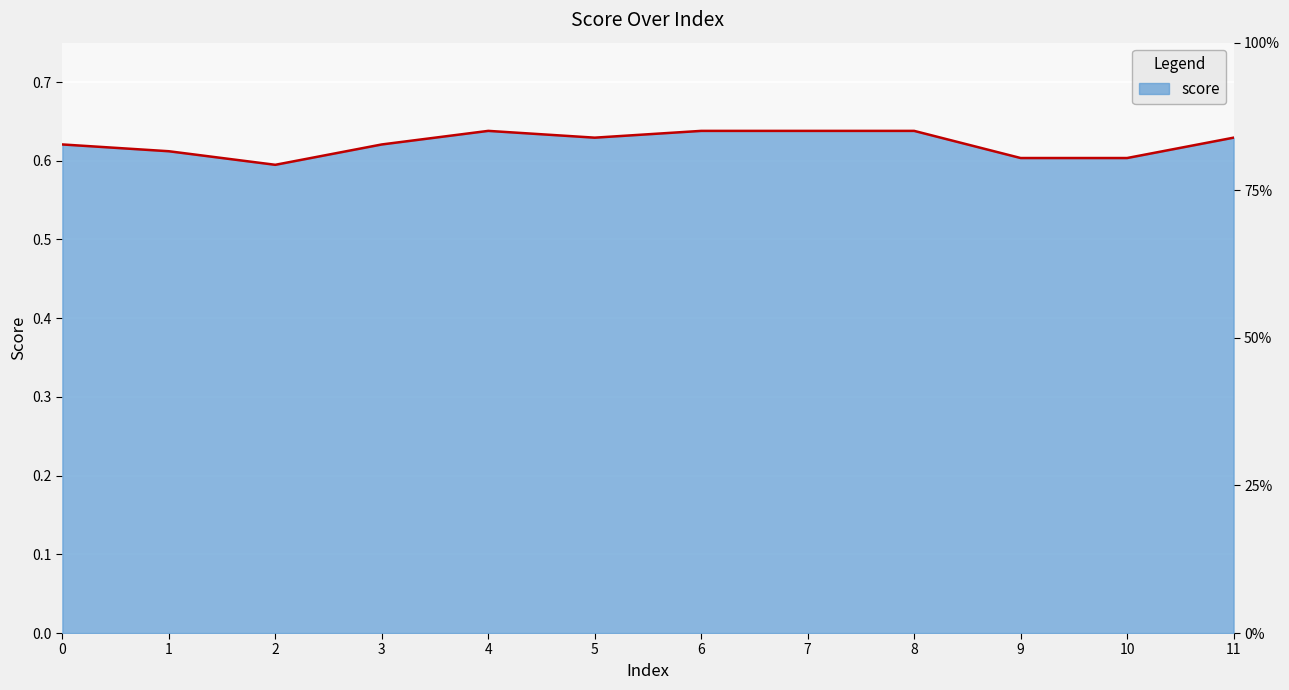

True or false: the data has more than 2 interior local peaks.

False